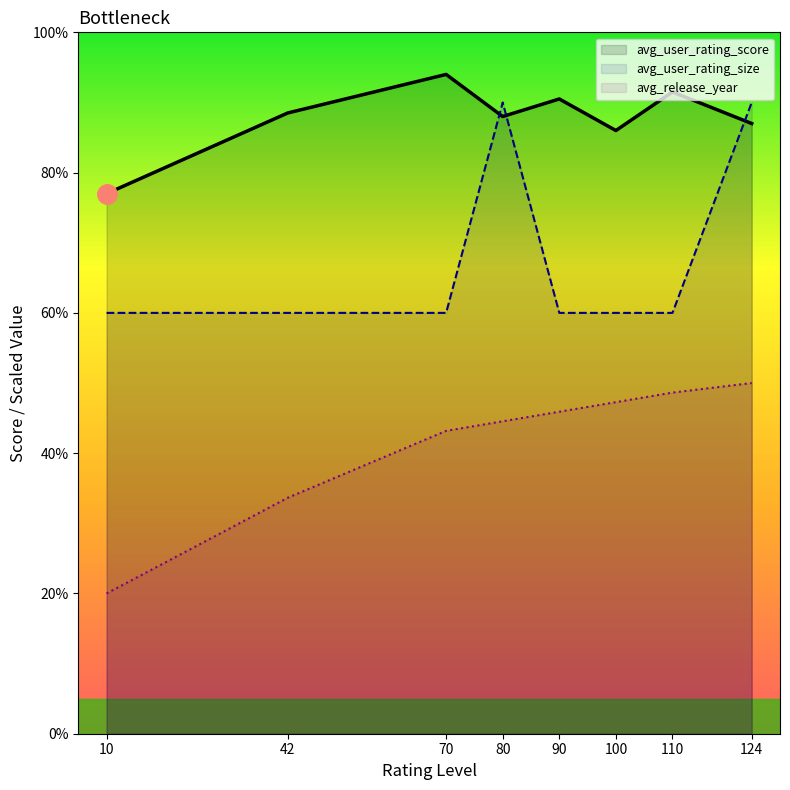

List the series in order of their peak value, lowest first.

avg_release_year, avg_user_rating_size, avg_user_rating_score